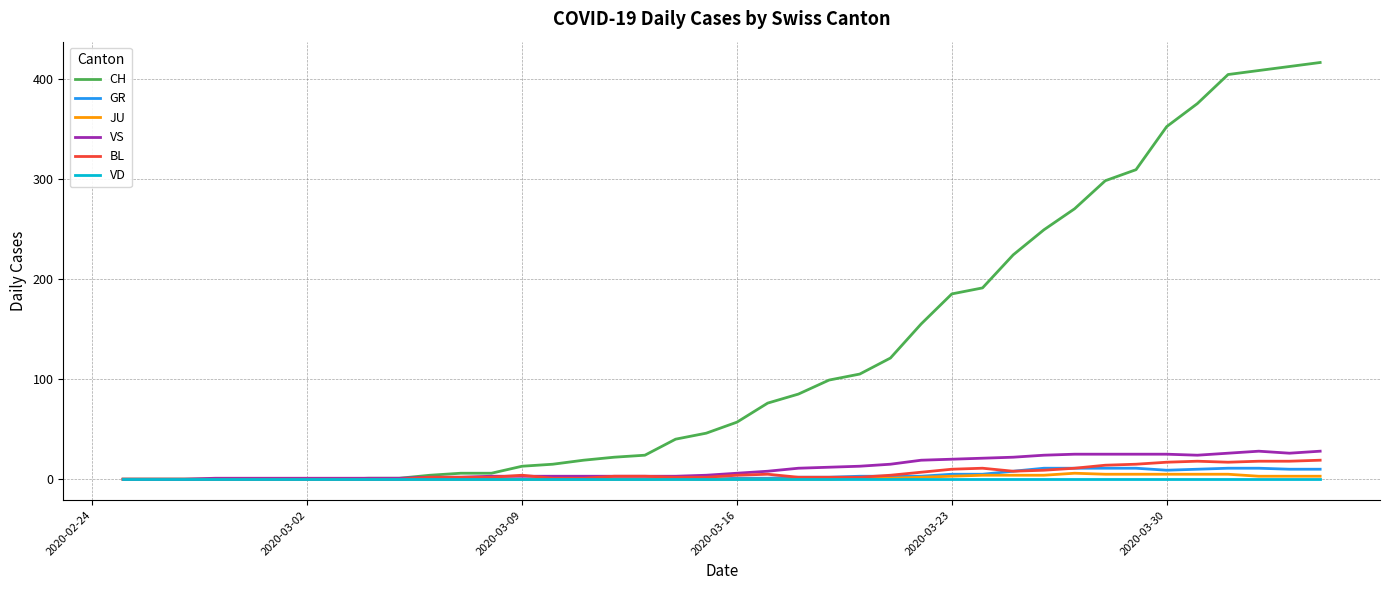

What is the difference between the second highest and second lowest values in the VS series?

28